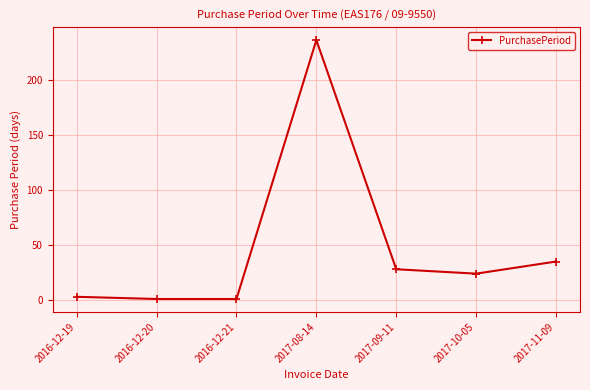

Which has a higher value, 2017-11-09 or 2017-10-05?

2017-11-09